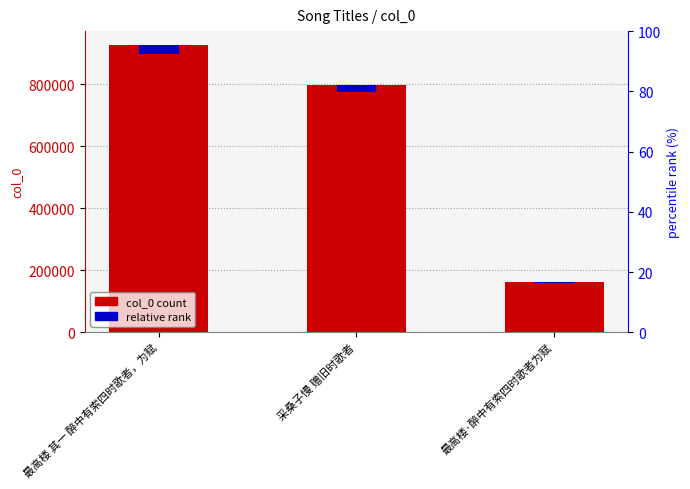

What is the sum of all col_0 count values?

1887448.0